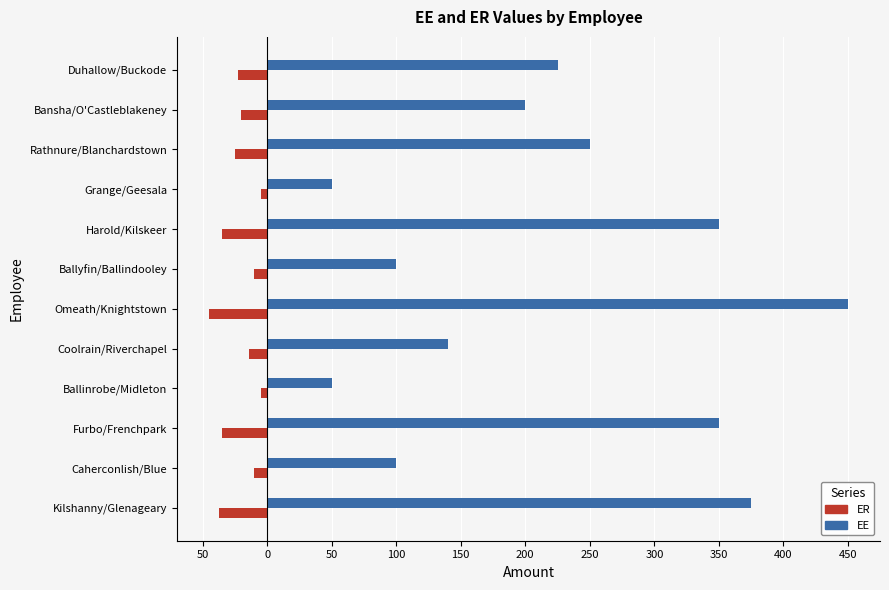

What are all the series names shown in the legend?

ER, EE